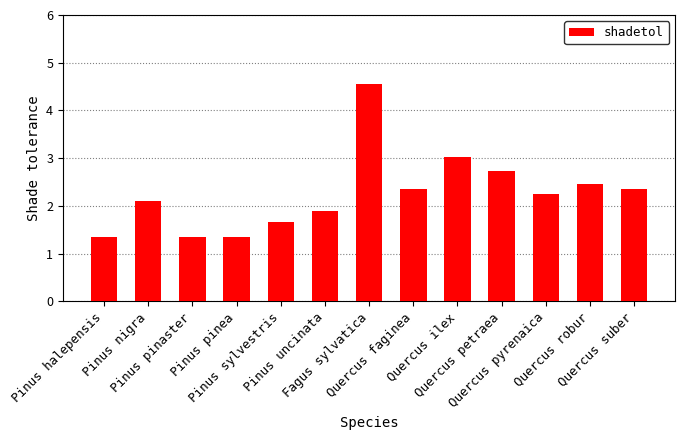

What position from the left is Quercus pyrenaica?

11